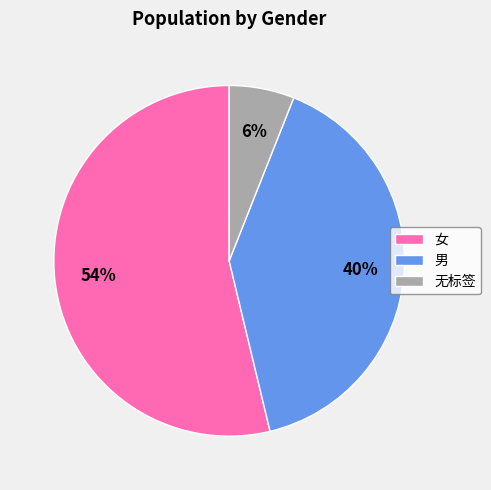

Is there any slice that represents more than half of the pie?

Yes